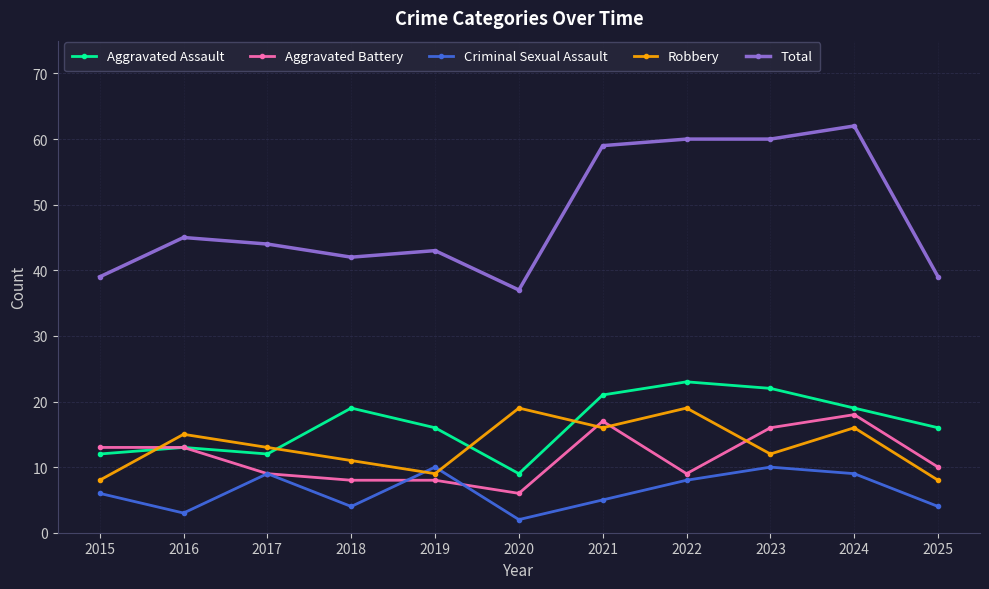

Is this an area chart (filled region under the line)?

No